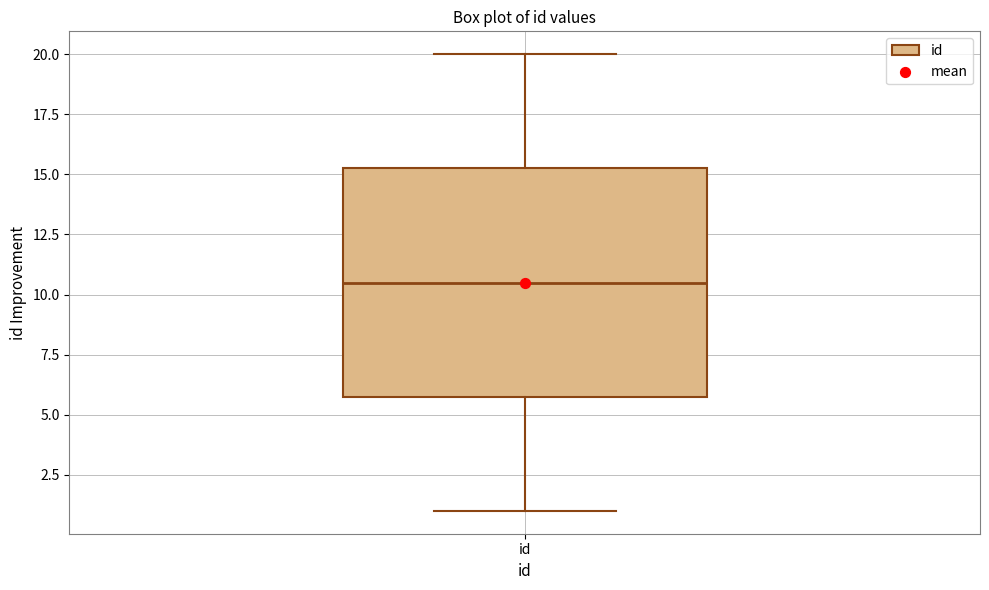

Transcribe this box plot: give where the median line is, the range the box spans, and where the two whiskers end, as read against the y-axis. The values are not printed on the chart, so give them approximately, as read against the axis.

median 10.5, box 6.0 to 15.5, whiskers 1.0 to 20.0